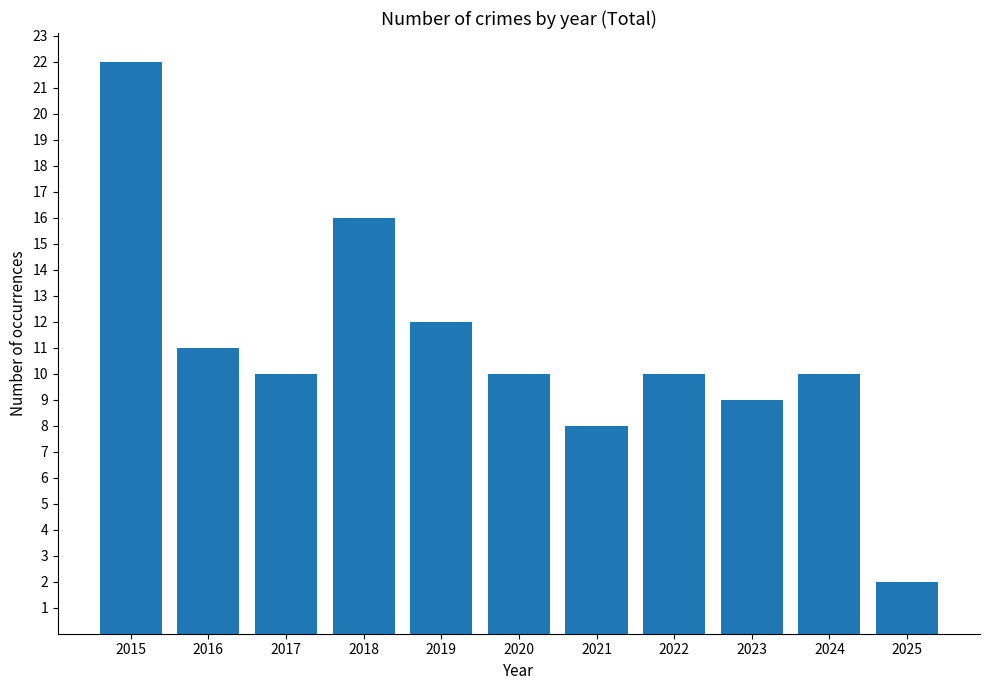

Approximately how many times larger is the value at 2018 compared to 2016?

1.5